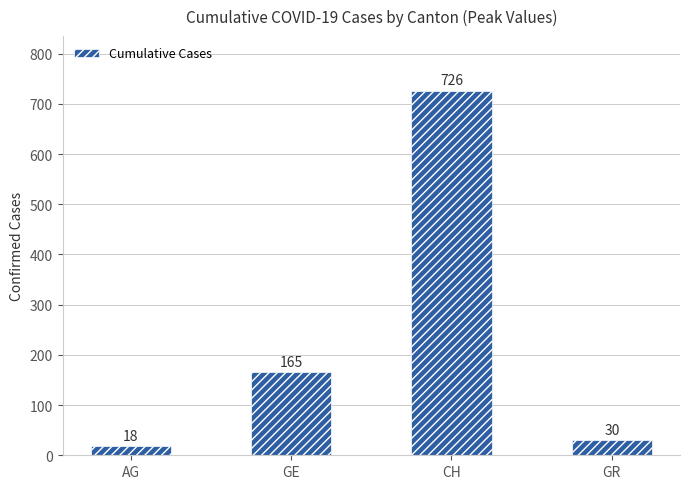

Reading left to right, list all the values displayed in this chart.

18	165	726	30